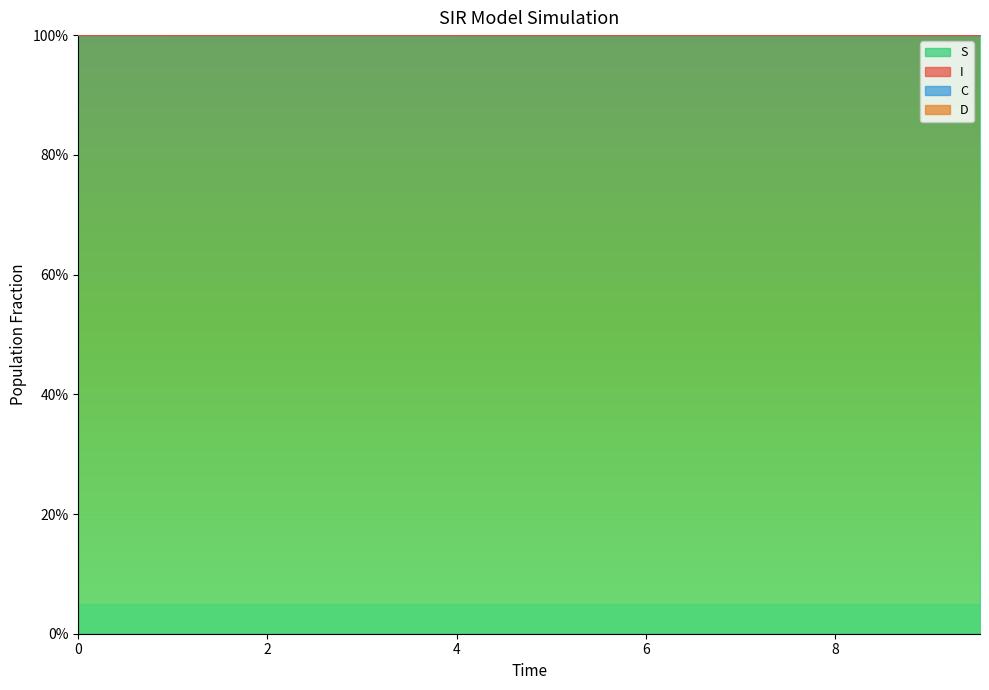

True or false: I and S cross at least once.

False